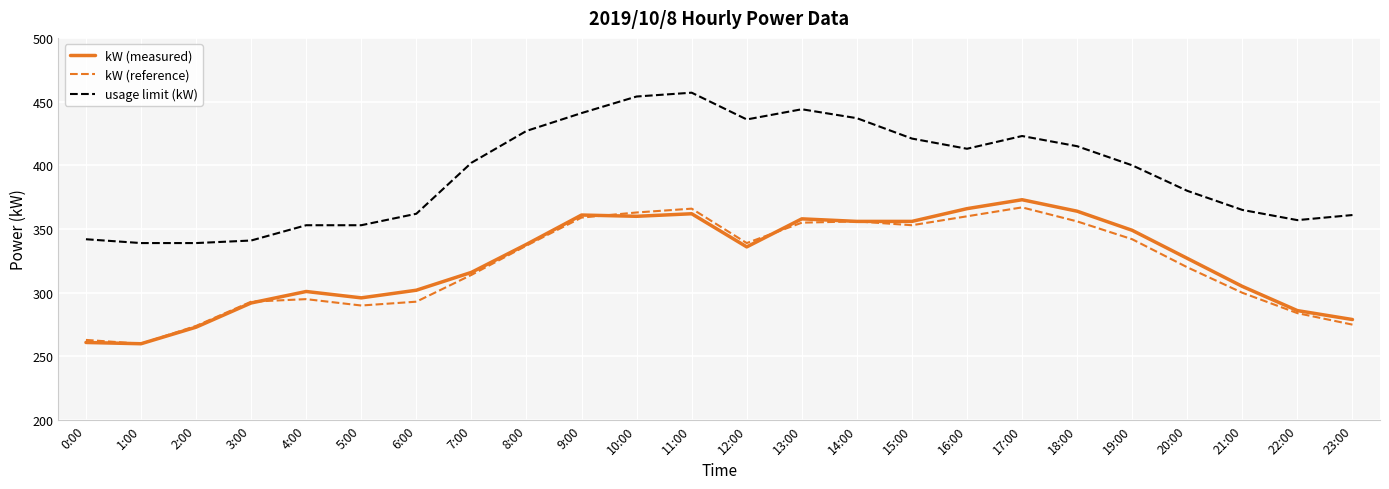

At which label does usage limit (kW) reach its peak?

11:00